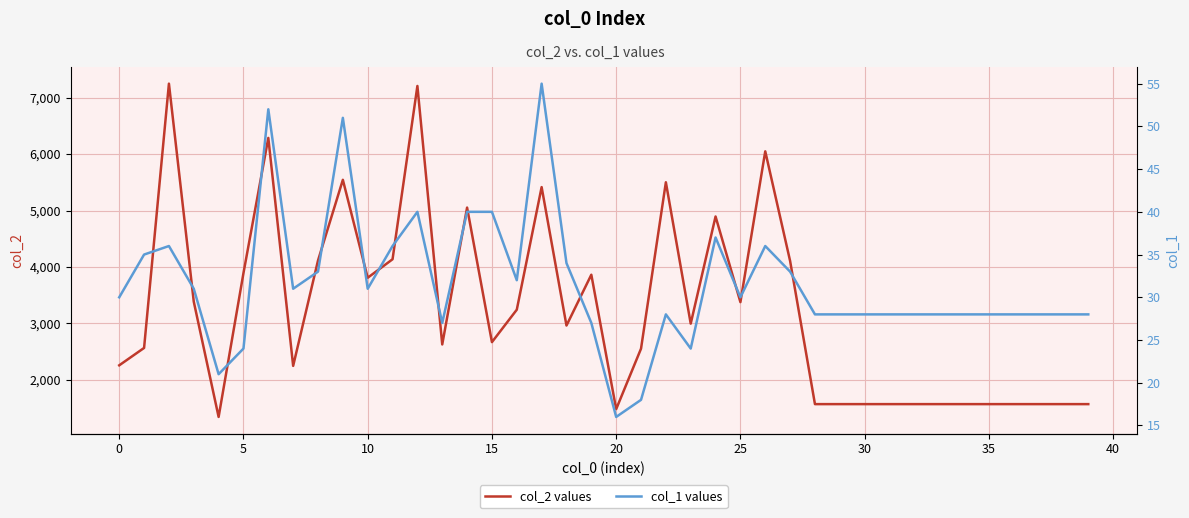

How many interior local valleys does the col_1 values series have?

8